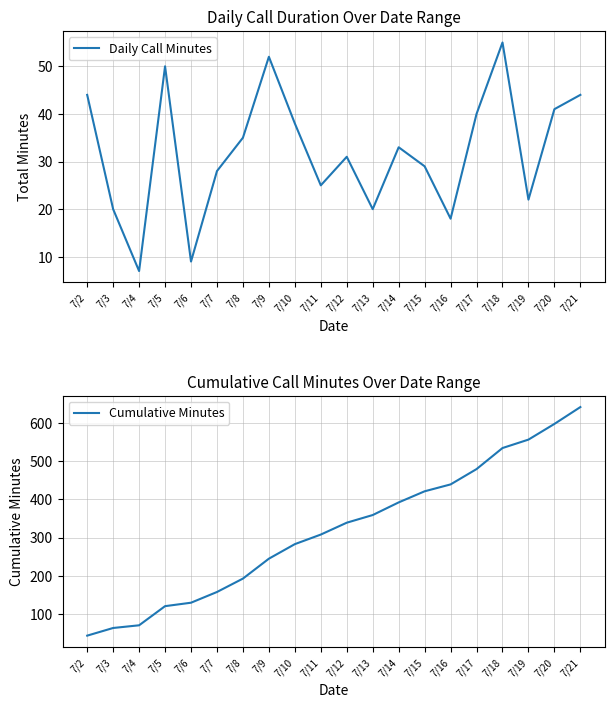

True or false: Daily Call Minutes and Cumulative Minutes cross at least once.

False